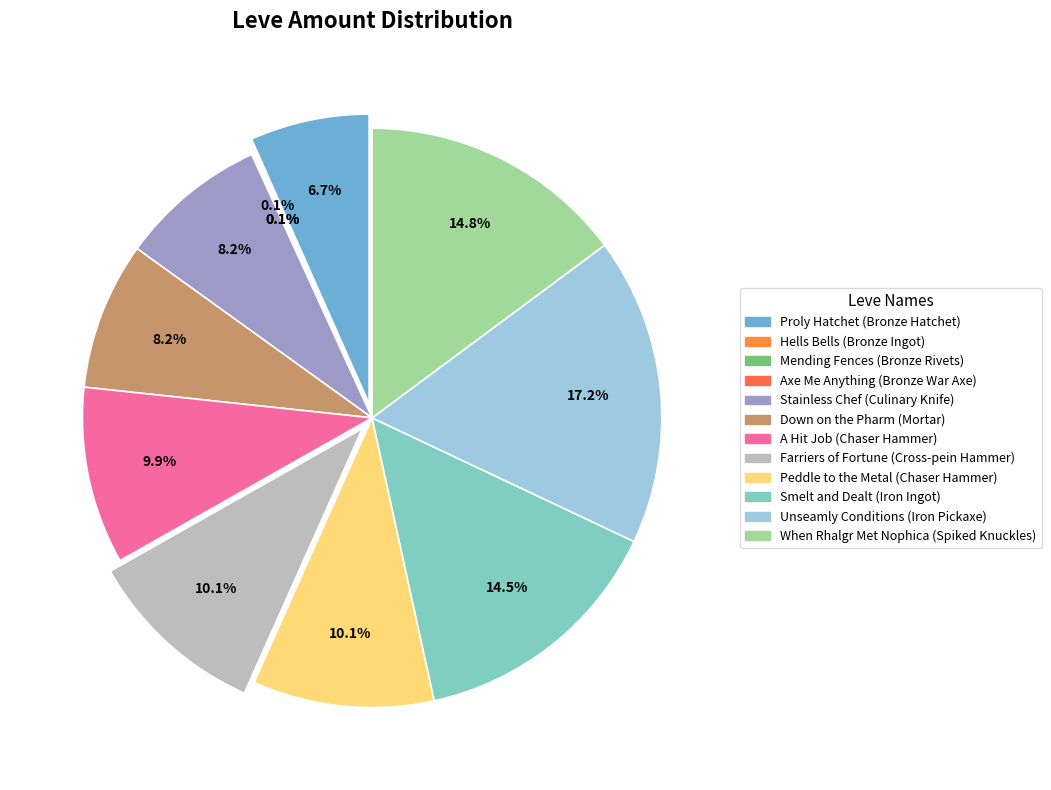

Is Hells Bells (Bronze Ingot) the majority of the pie?

No